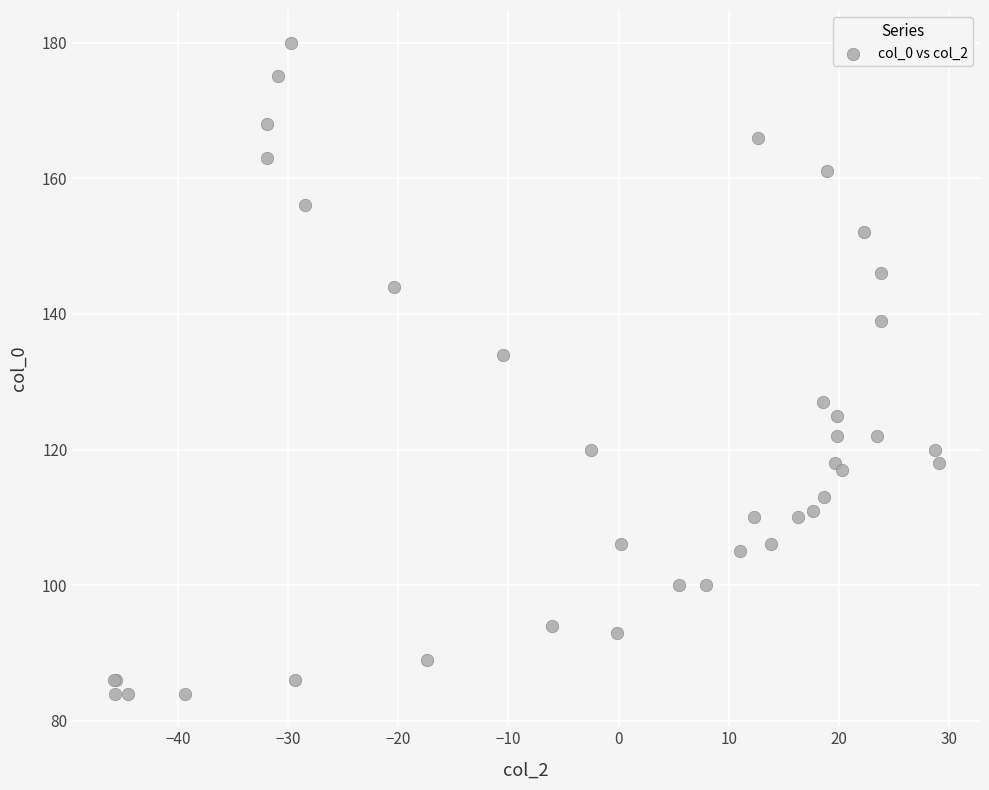

What Y value in the scatter plot is closest to 132?

134